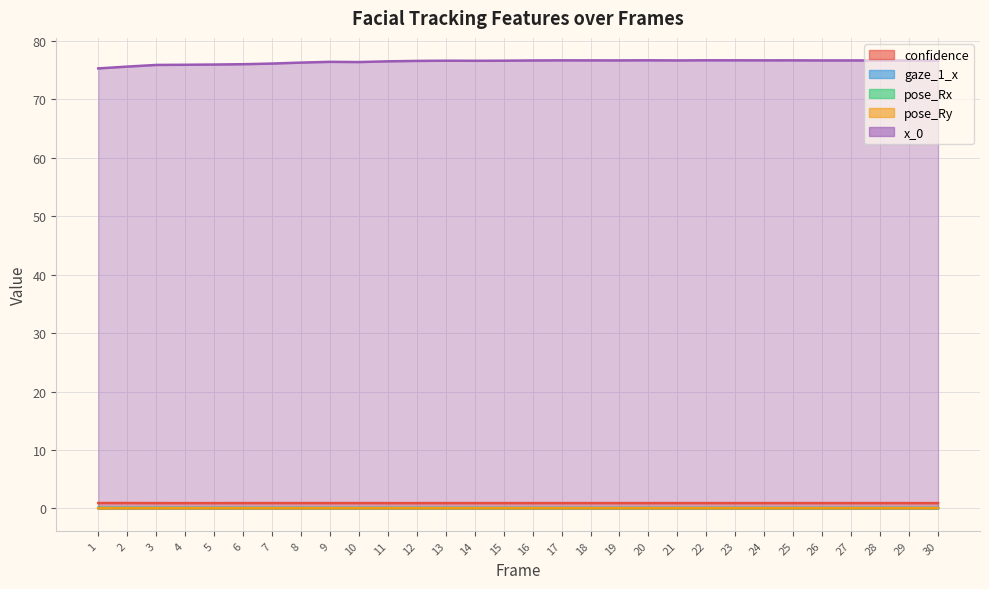

What is the value of the x_0 point at the 2nd from the left?

75.6